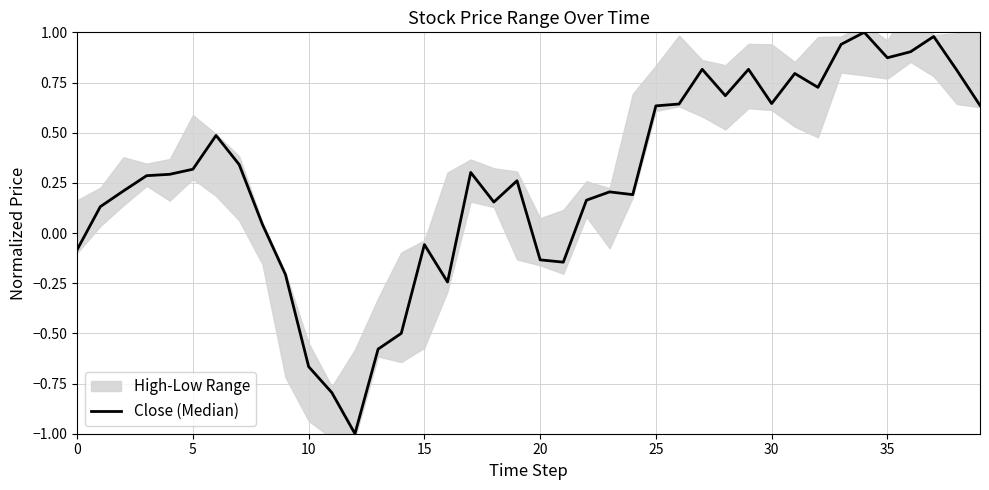

Reading left to right, extract all data points from this chart.

-0.1	0.1	0.2	0.3	0.3	0.3	0.5	0.3	0.0	-0.2	-0.7	-0.8	-1.0	-0.6	-0.5	-0.1	-0.2	0.3	0.2	0.3	-0.1	-0.1	0.2	0.2	0.2	0.6	0.6	0.8	0.7	0.8	0.6	0.8	0.7	0.9	1.0	0.9	0.9	1.0	0.8	0.6